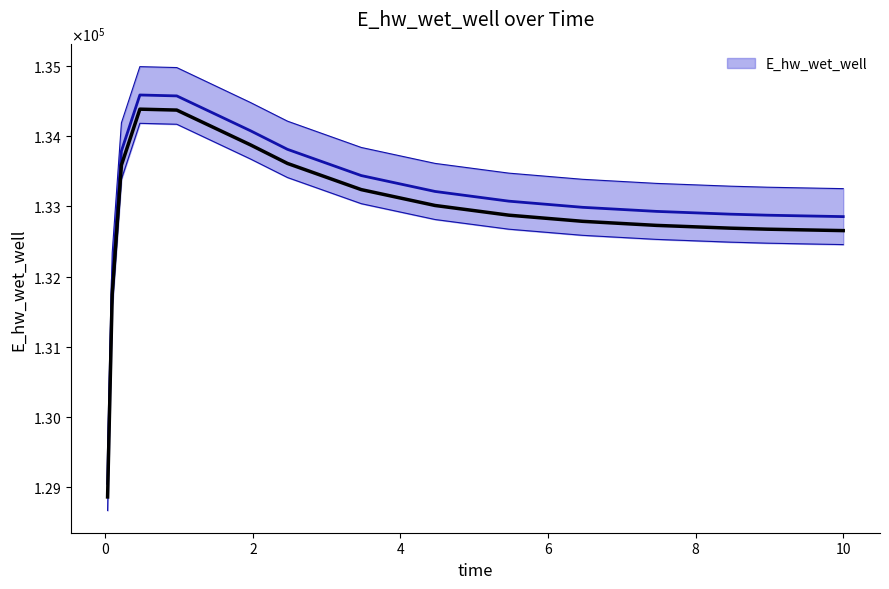

Where is the data nearest to the value 131821?

0.09375